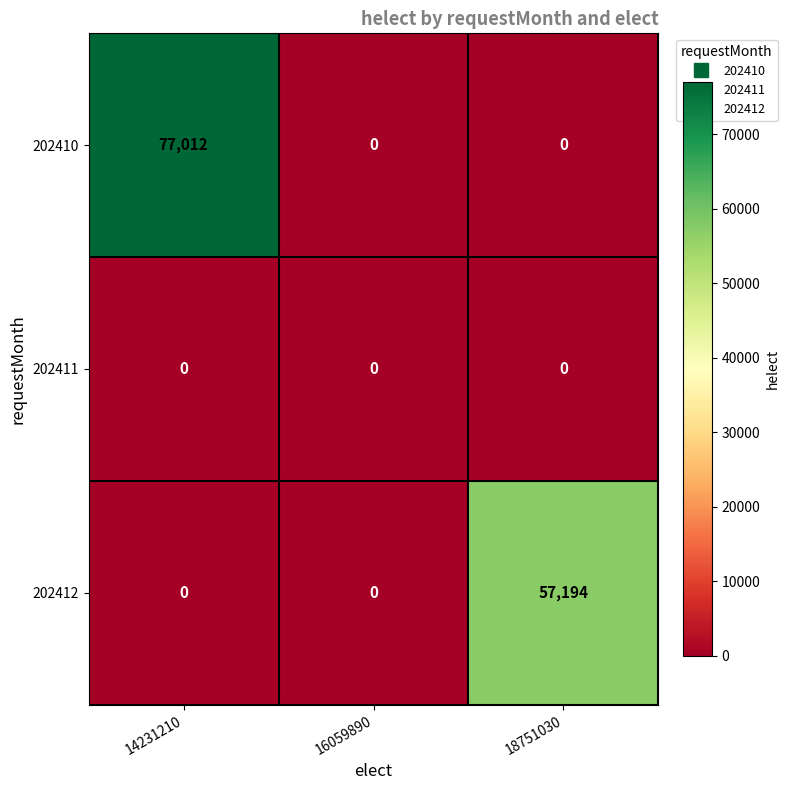

True or false: 202411 has a value of 0 at 18751030.

True